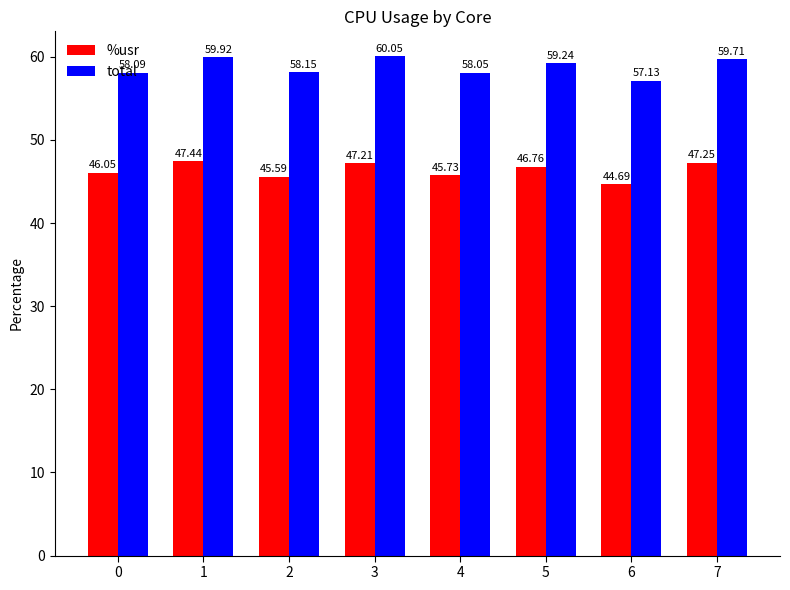

Does the chart contain any negative values?

No